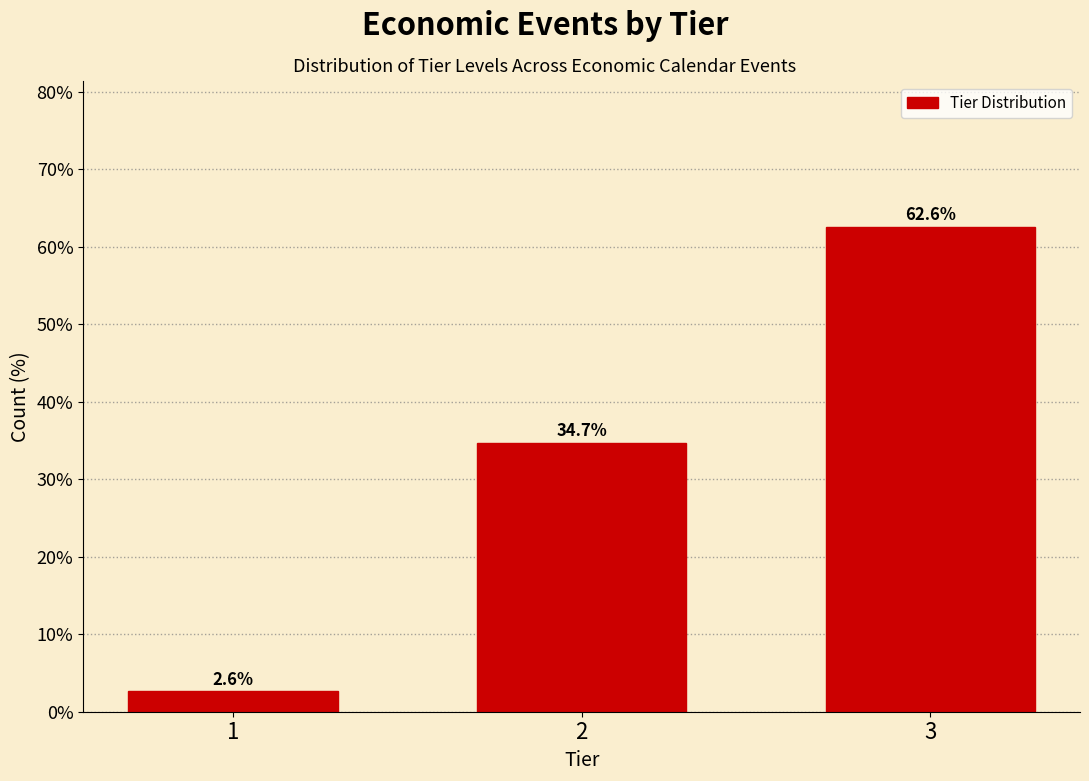

Reading right to left, transcribe all the data shown in this chart.

62.6	34.7	2.6